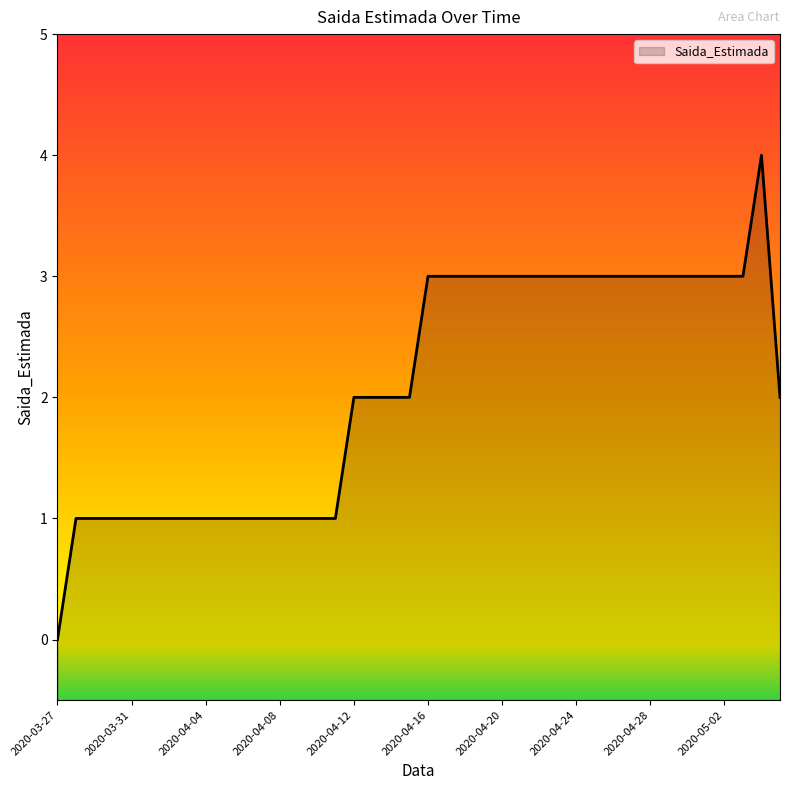

What is the label of the 4th point from the right?

2020-05-02